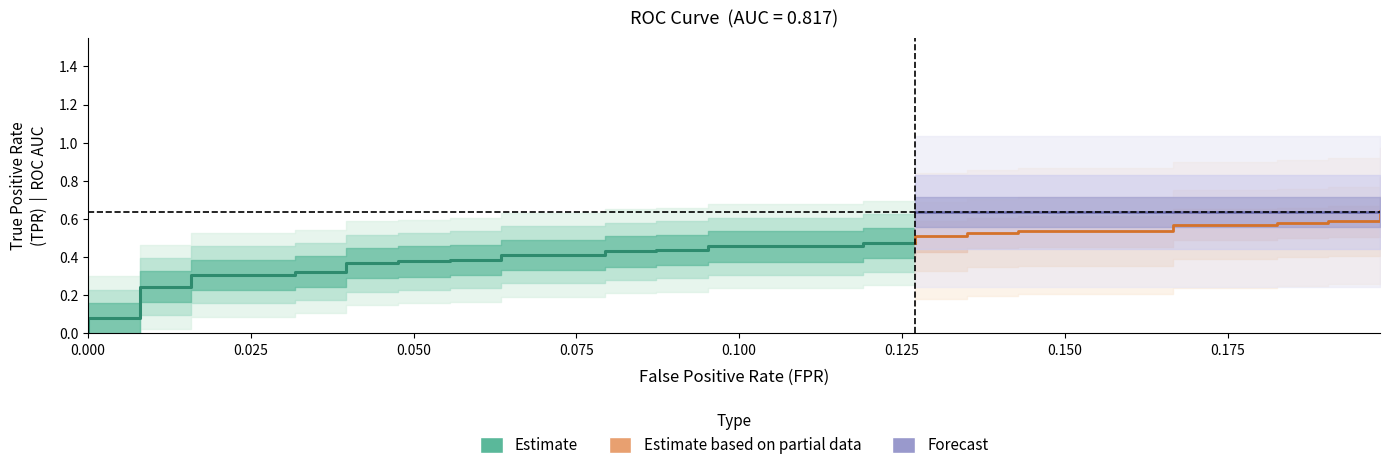

True or false: fpr and tpr cross at least once.

False